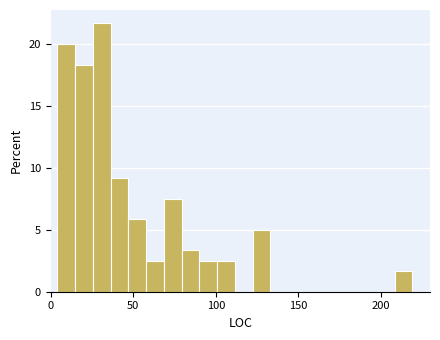

Read against the x-axis, roughly where is the centre of the tallest bar?

30